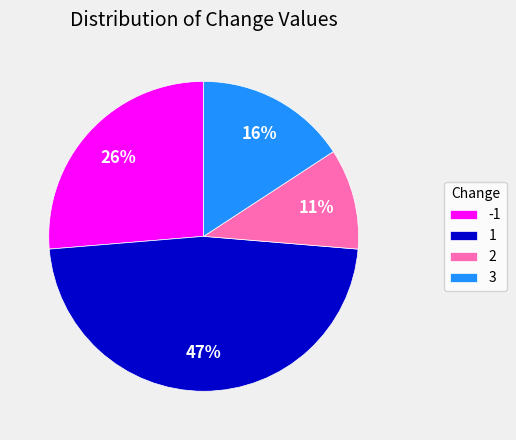

To the nearest percent, what percentage of the pie is 3?

16%